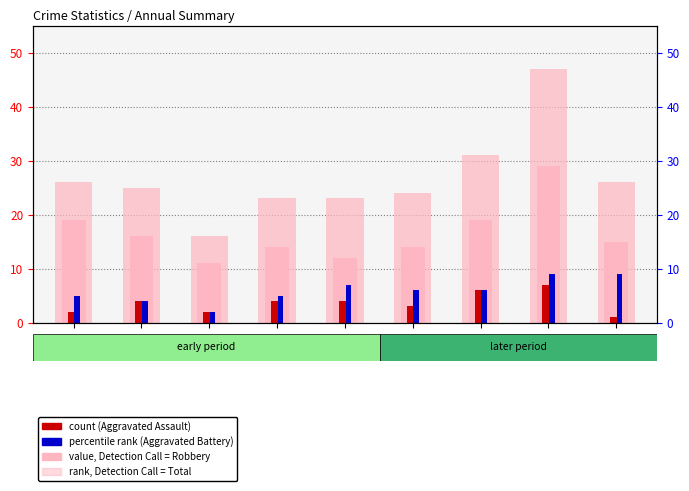

List the series in order of their peak value, lowest first.

Aggravated Assault, Aggravated Battery, Robbery, Total